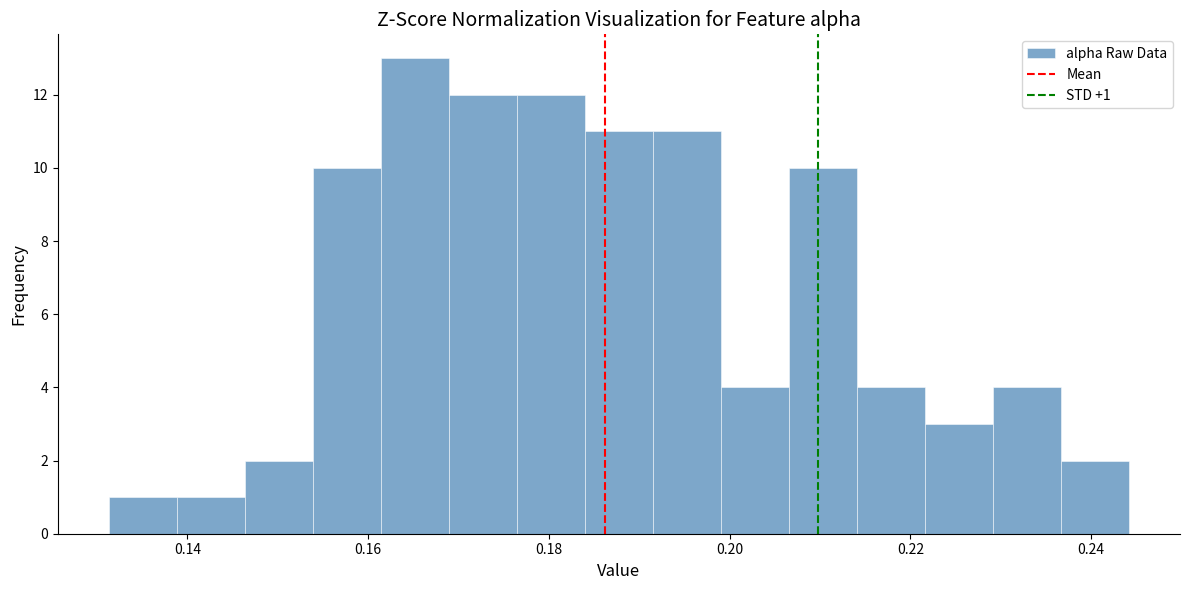

Read against the x-axis, roughly where is the centre of the tallest bar?

0.166